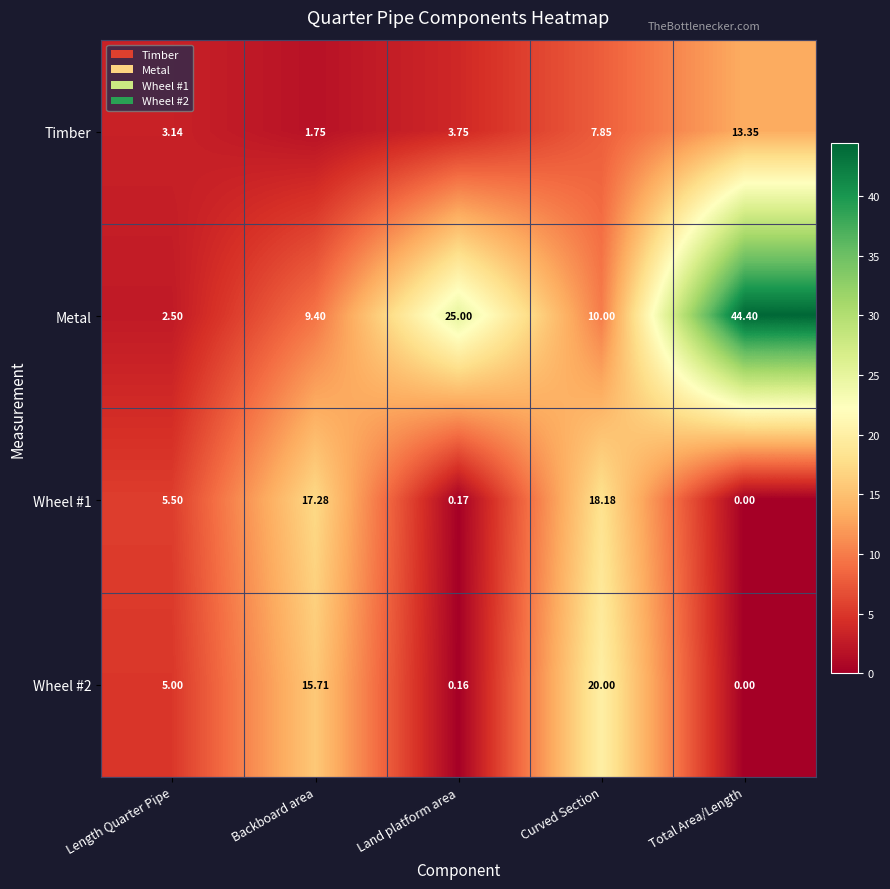

How many categories are shown in the chart?

5